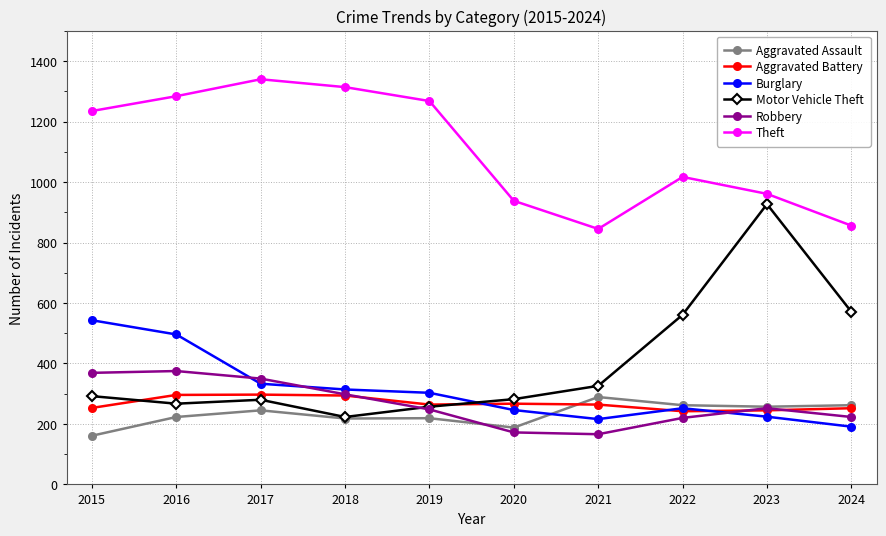

How many values in the Motor Vehicle Theft series are below 292?

5